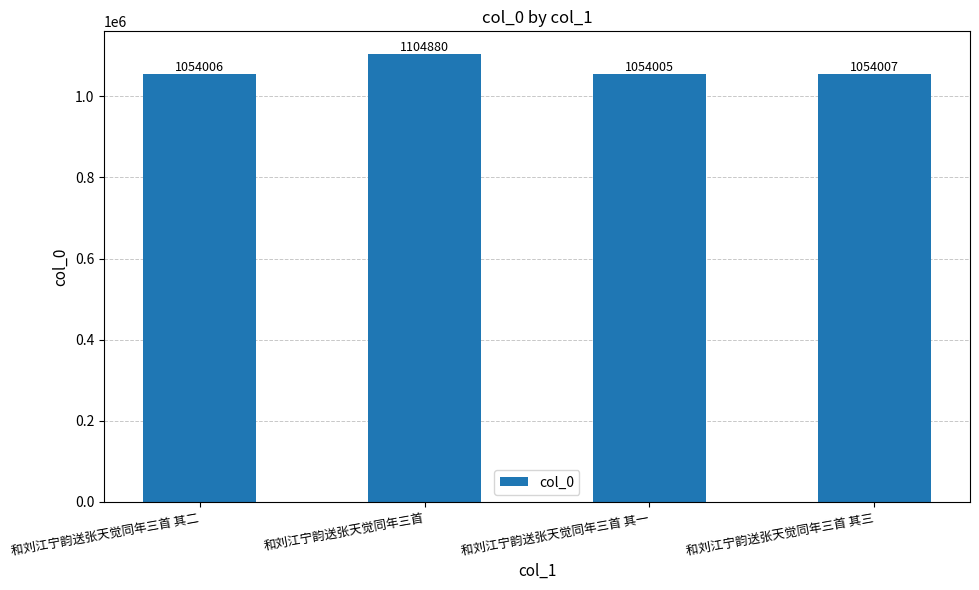

Reading right to left, transcribe all the data shown in this chart.

1054007	1054005	1104880	1054006